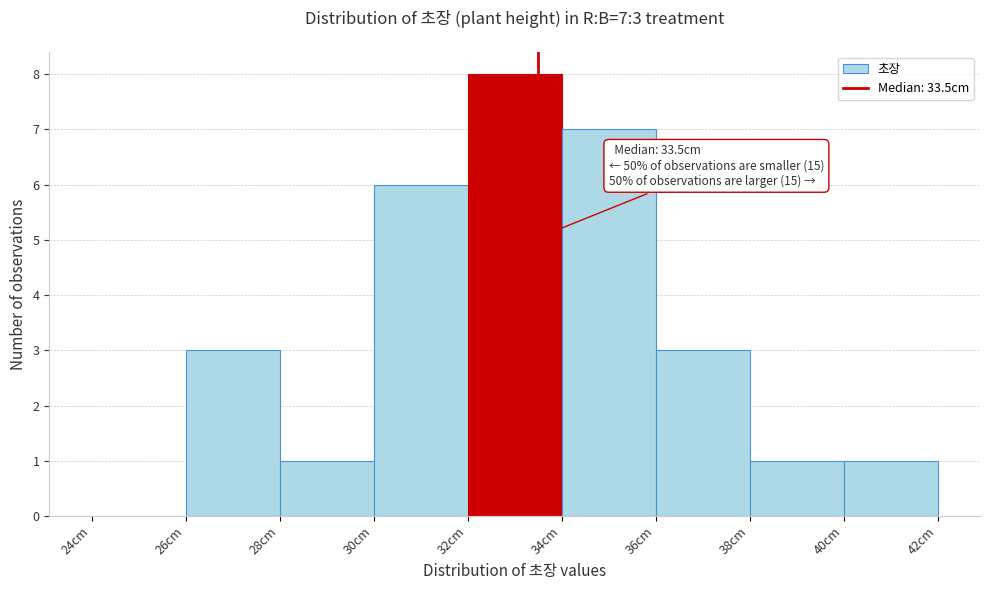

Which range on the x-axis has the tallest bar?

32 to 34